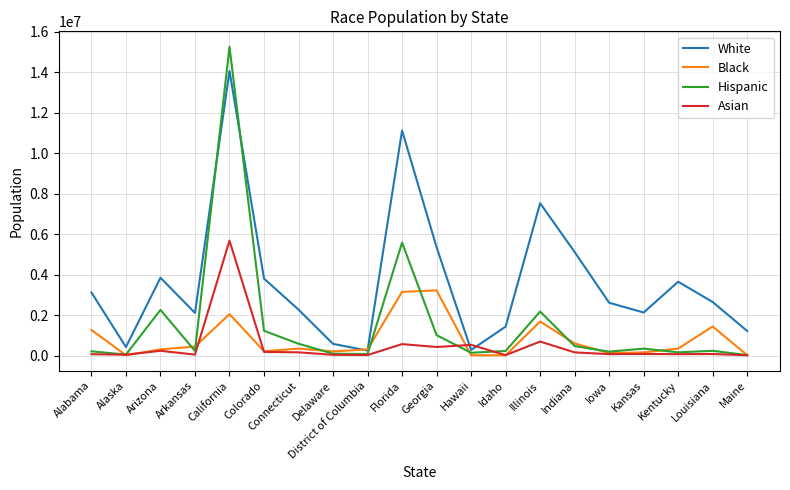

How many lines are shown in the chart?

4